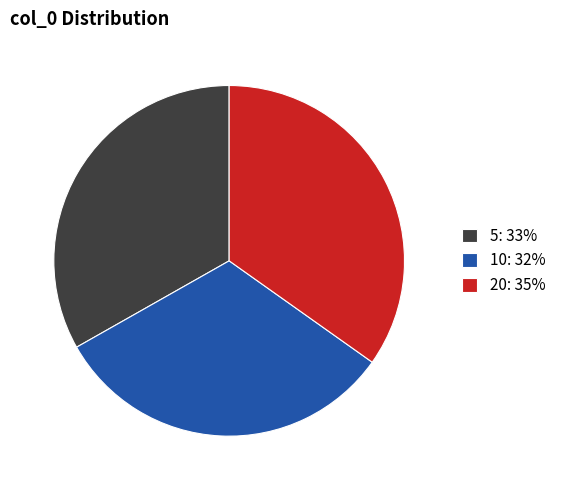

Which has a higher value, 5: 33% or 10: 32%?

5: 33%